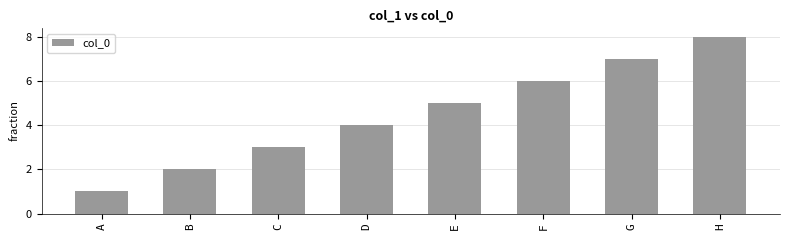

Reading right to left, extract all data points from this chart.

H=8	G=7	F=6	E=5	D=4	C=3	B=2	A=1